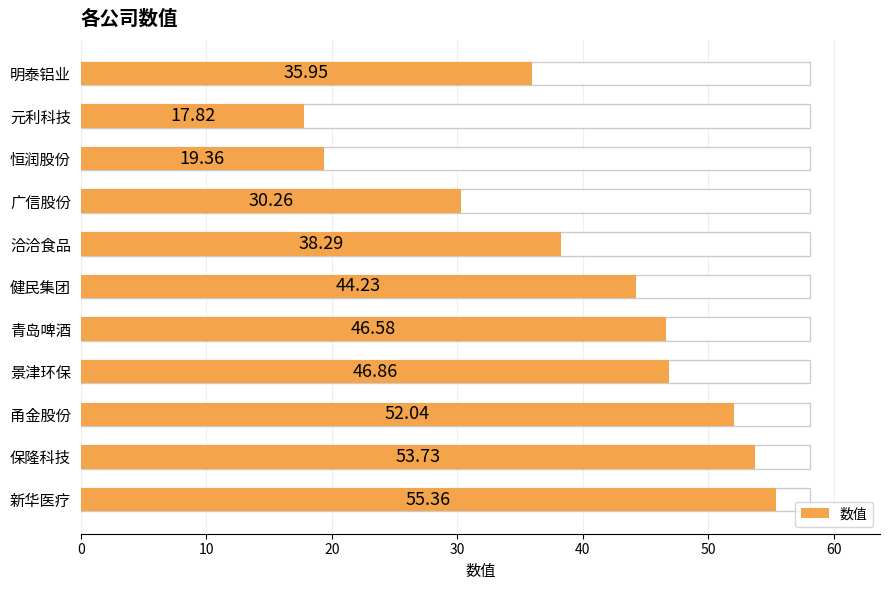

True or false: the data shows 76.0 at 保隆科技.

False